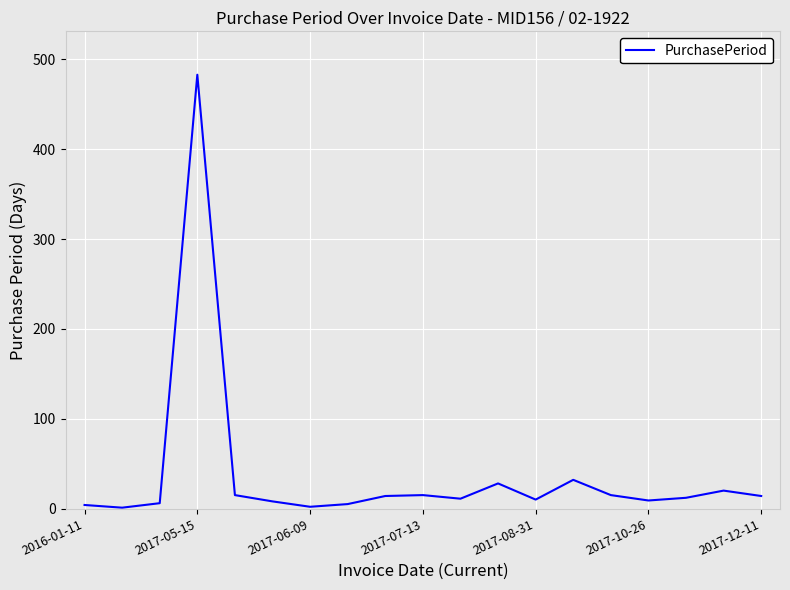

What is the difference between the maximum and minimum values?

482